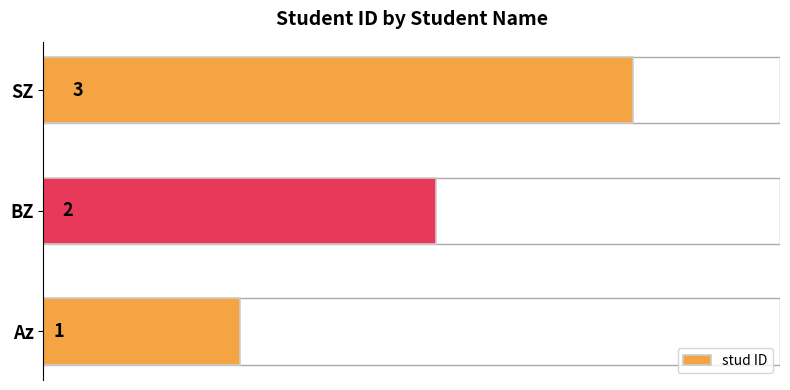

At which label is the value closest to 2?

BZ